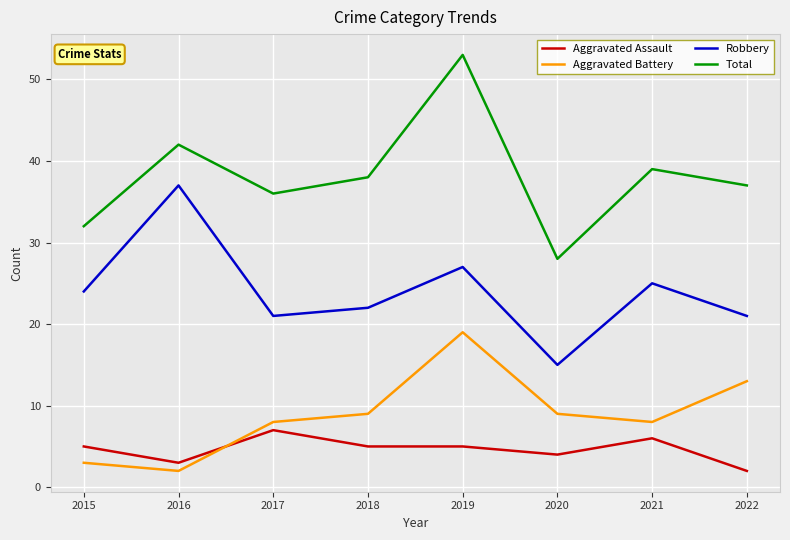

What is the difference between the maximum and minimum values in the Robbery series?

22